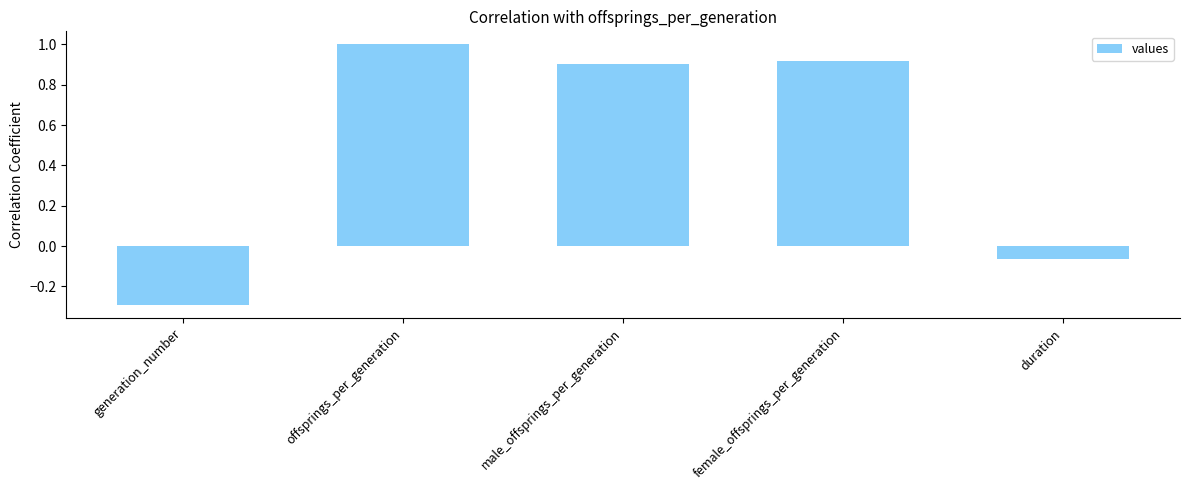

Where does the data first go above 0?

offsprings_per_generation